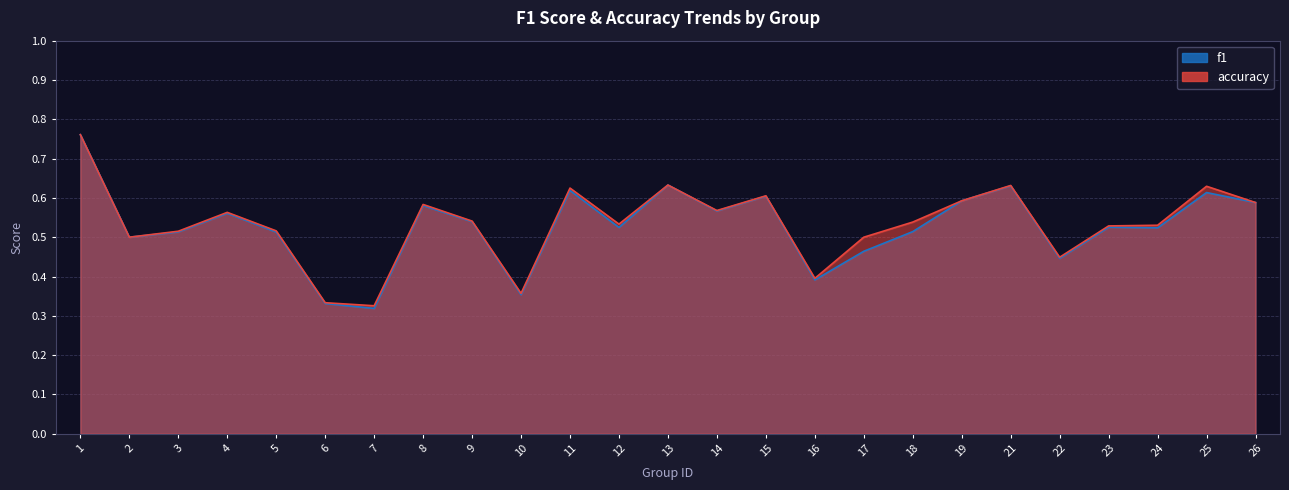

Is the value of accuracy at 14 greater than the value of f1 at 26?

No